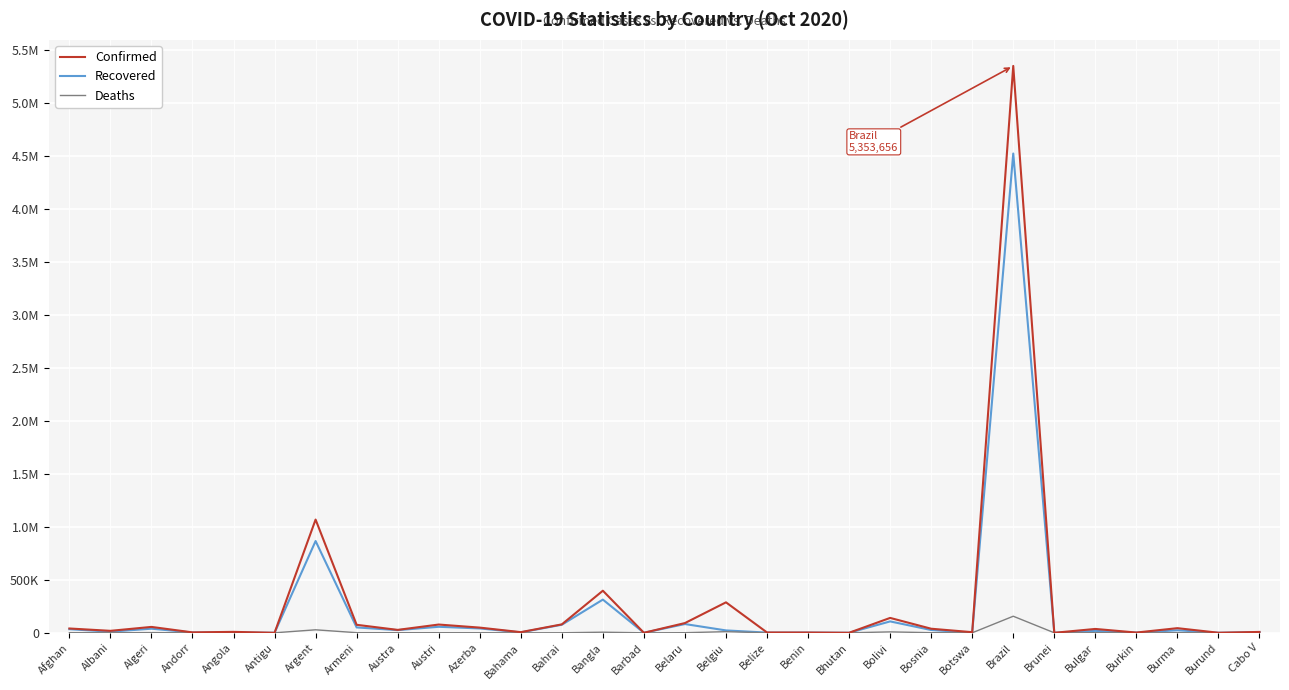

What are all the series names shown in the legend?

Confirmed, Recovered, Deaths